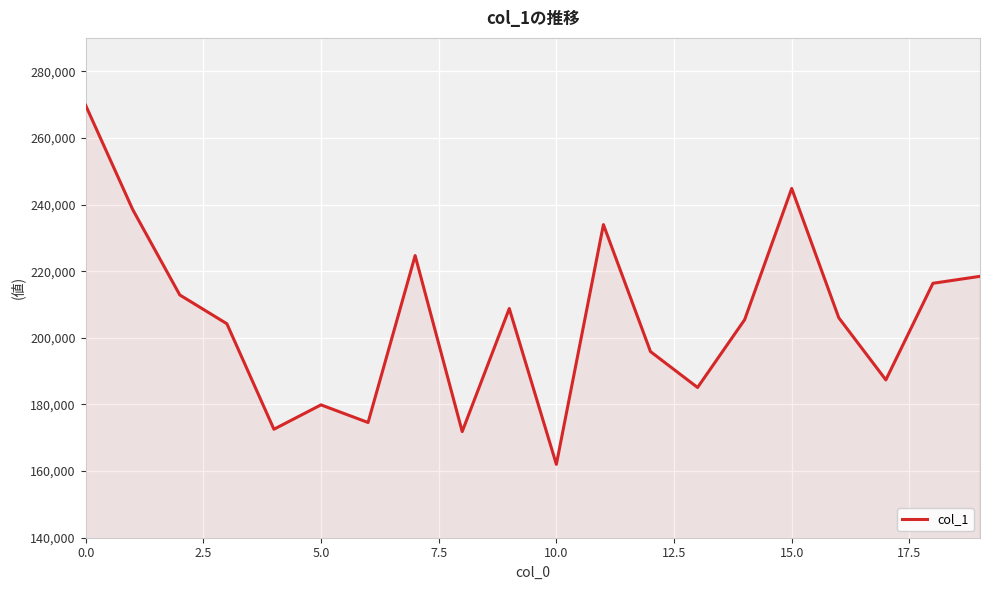

What is the difference between the maximum and minimum values?

107763